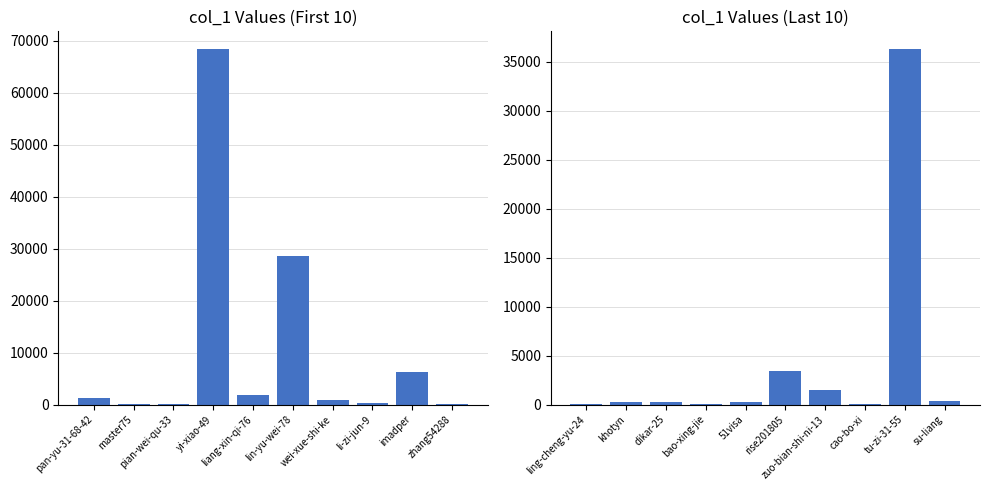

Is it true that the value at su-liang is 523?

False